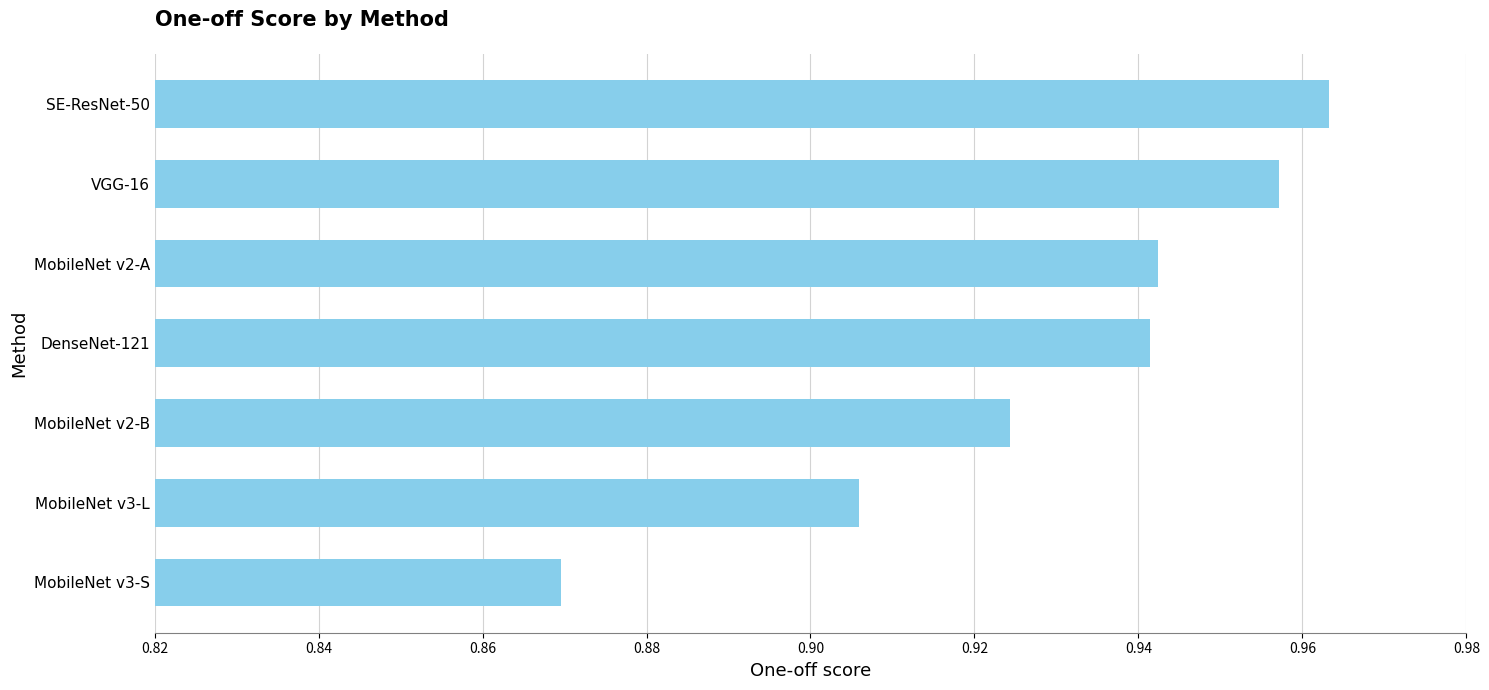

What is the sum of all values?

6.5